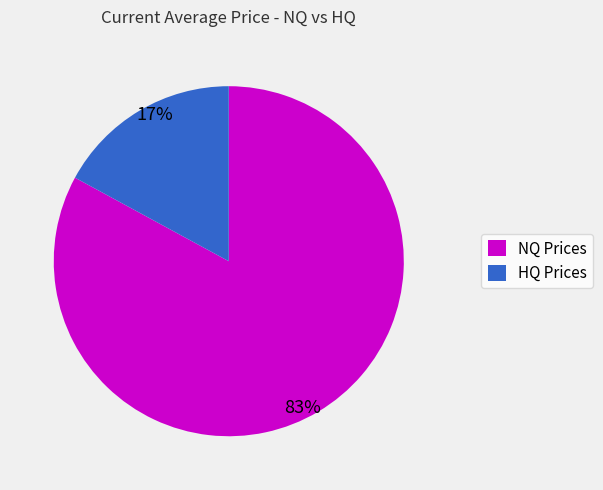

Combined, do NQ Prices and HQ Prices account for over 50%?

Yes